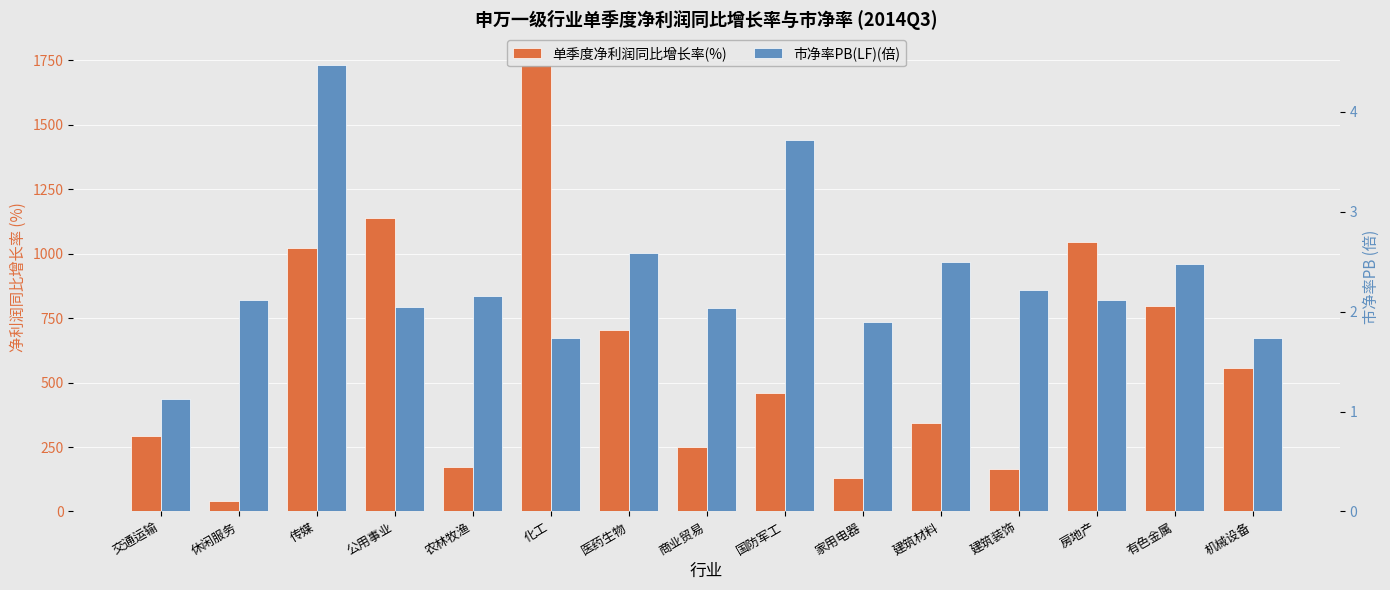

Reading left to right, transcribe all the data shown in this chart.

单季度净利润同比增长率(%): 293.2	39.6	1022.6	1138.5	170.8	1732.0	705.5	248.9	458.1	129.1	342.5	162.9	1043.8	795.2	555.1
市净率PB(LF)(倍): 1.1	2.1	4.5	2.0	2.2	1.7	2.6	2.0	3.7	1.9	2.5	2.2	2.1	2.5	1.7